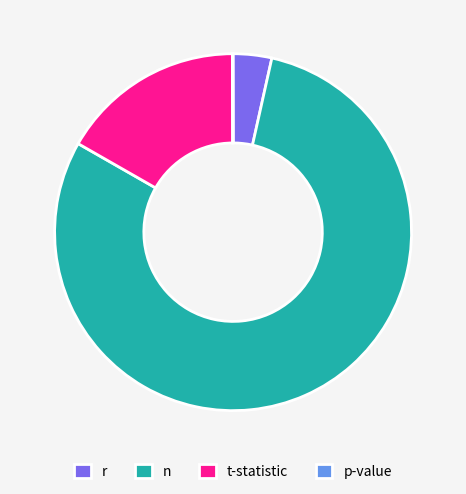

What is the largest slice in the pie chart?

n